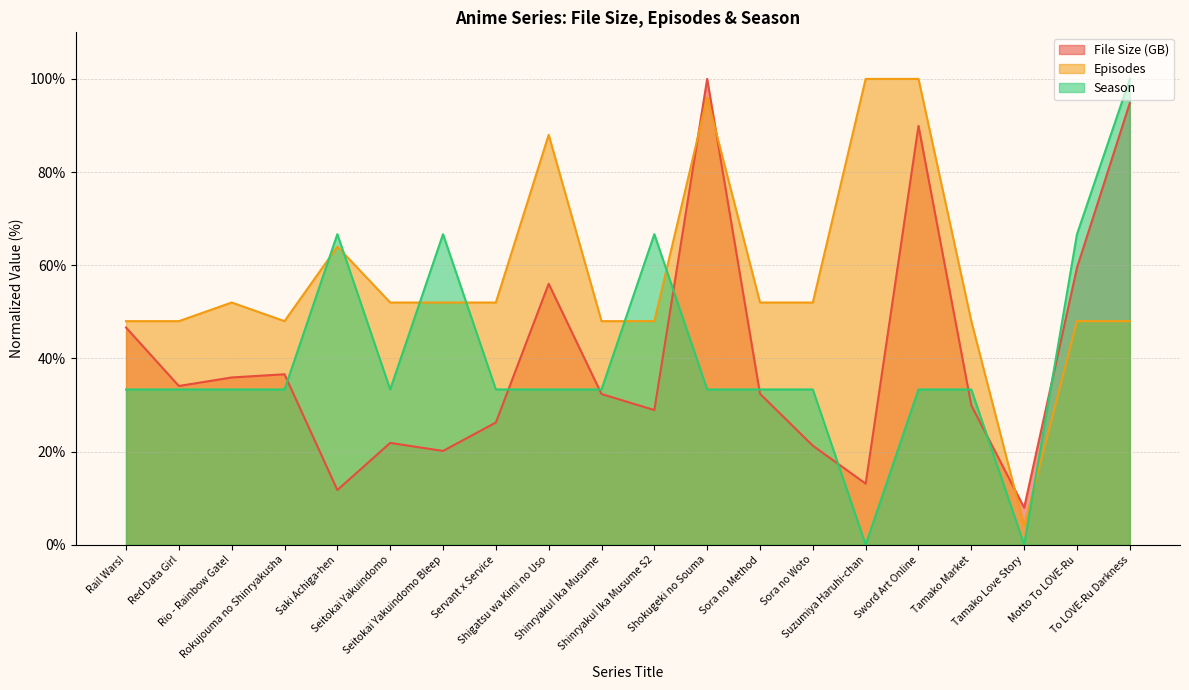

How many times do Season and File Size (GB) cross each other?

9